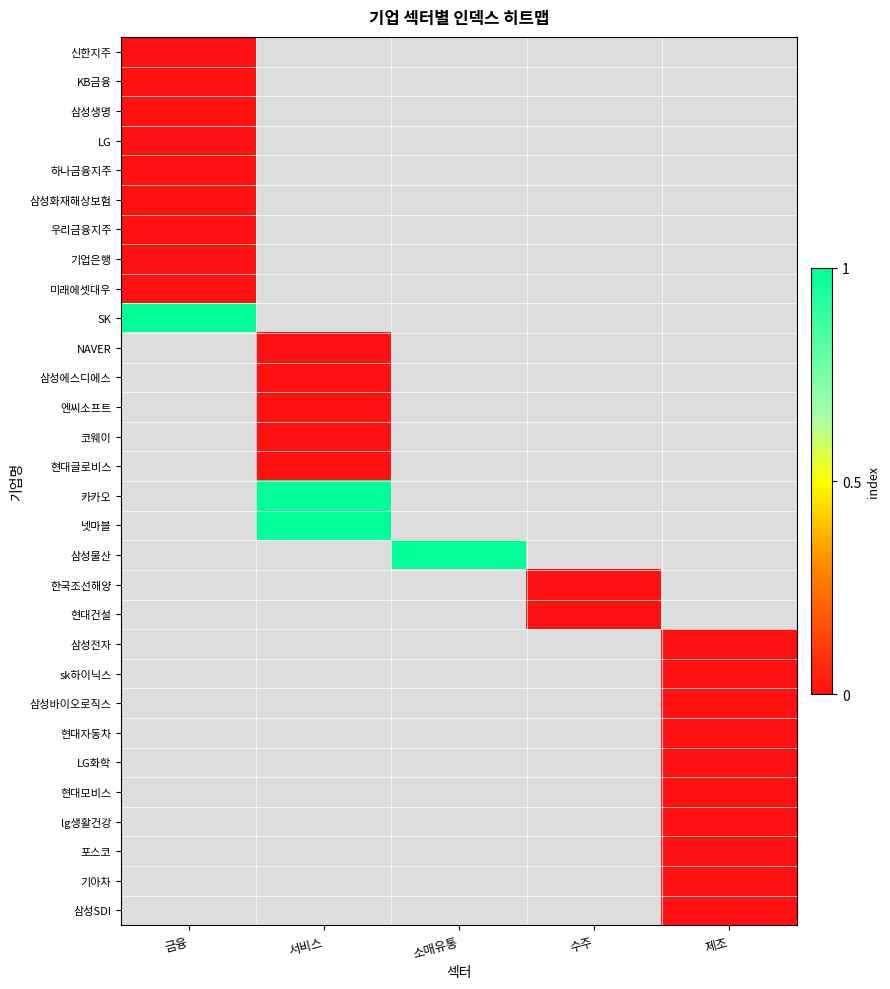

What is the greatest value displayed?

1.0